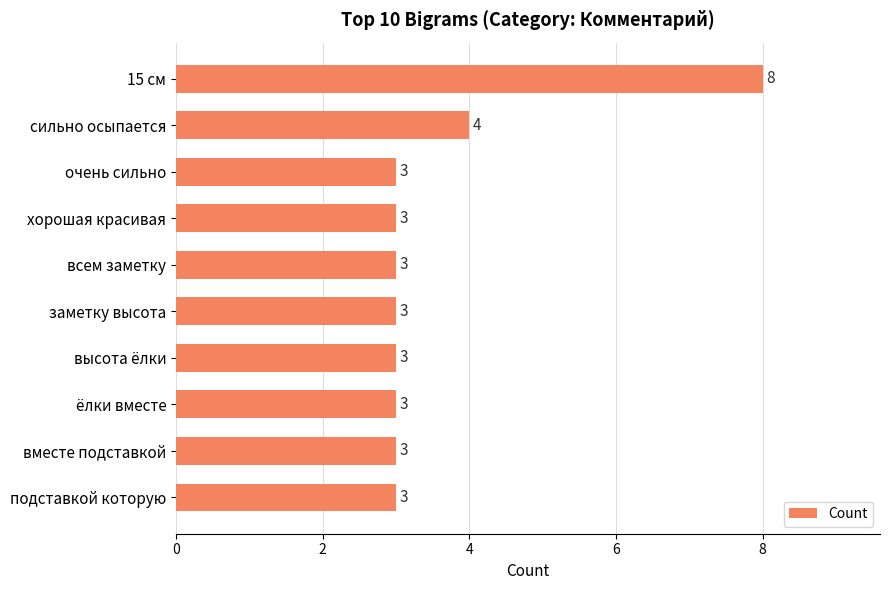

Approximately how many times larger is the value at ёлки вместе compared to хорошая красивая?

1.0